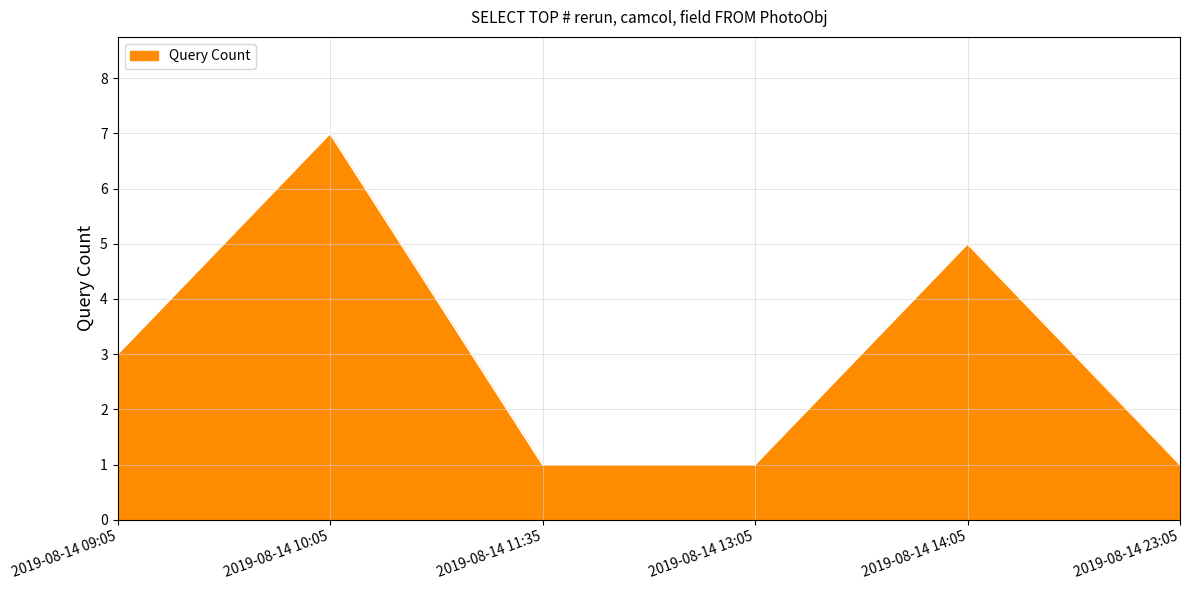

Reading right to left, transcribe all the data shown in this chart.

1	5	1	1	7	3